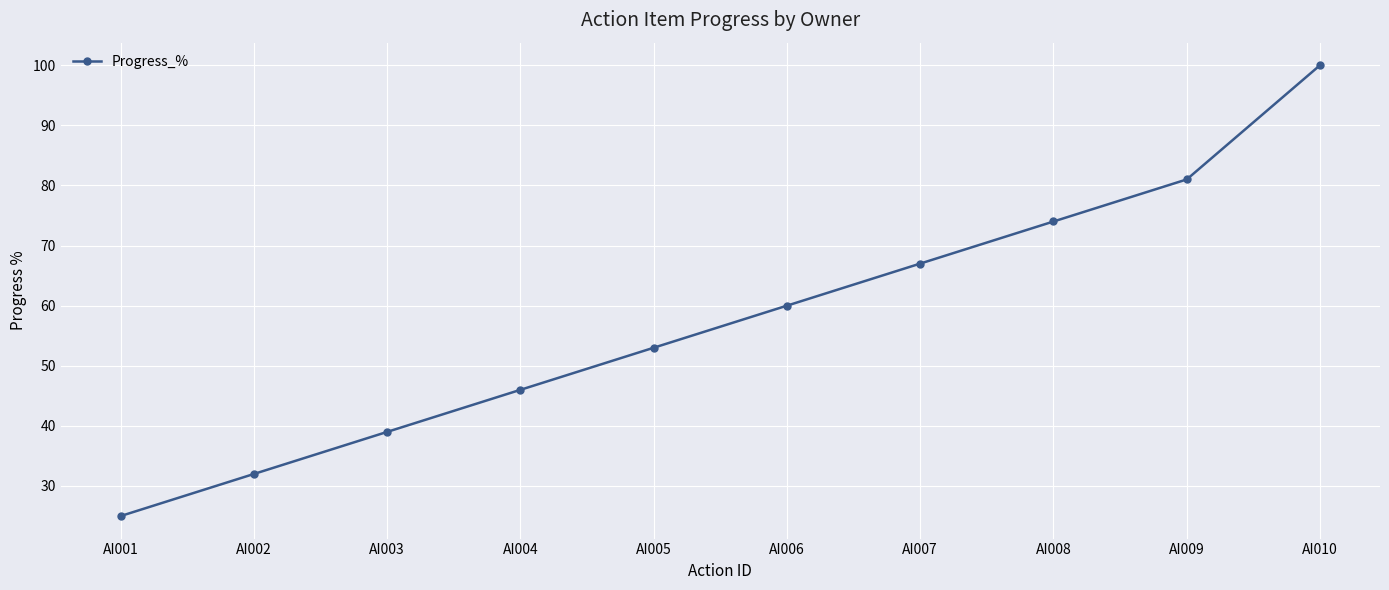

What is the average value?

58